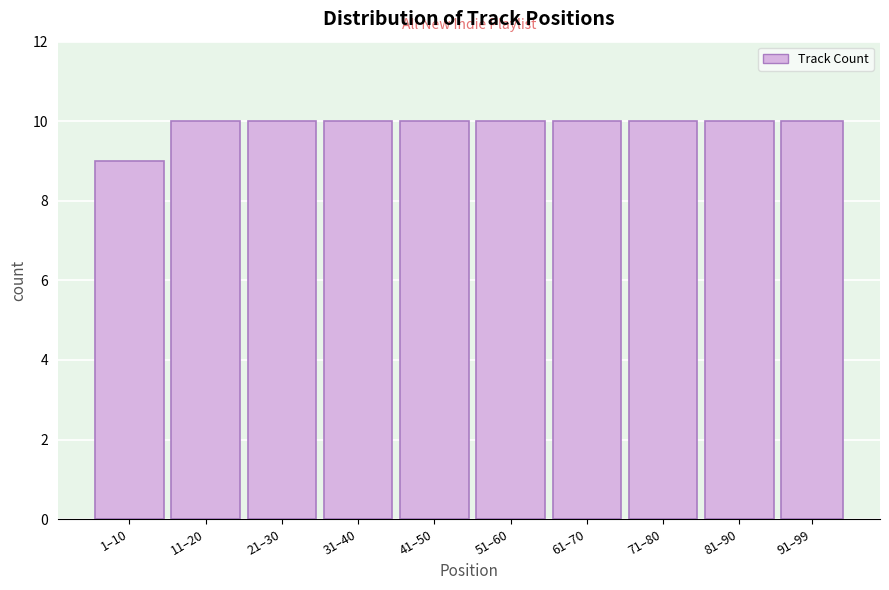

Reading left to right, list all the values displayed in this chart.

9	10	10	10	10	10	10	10	10	10